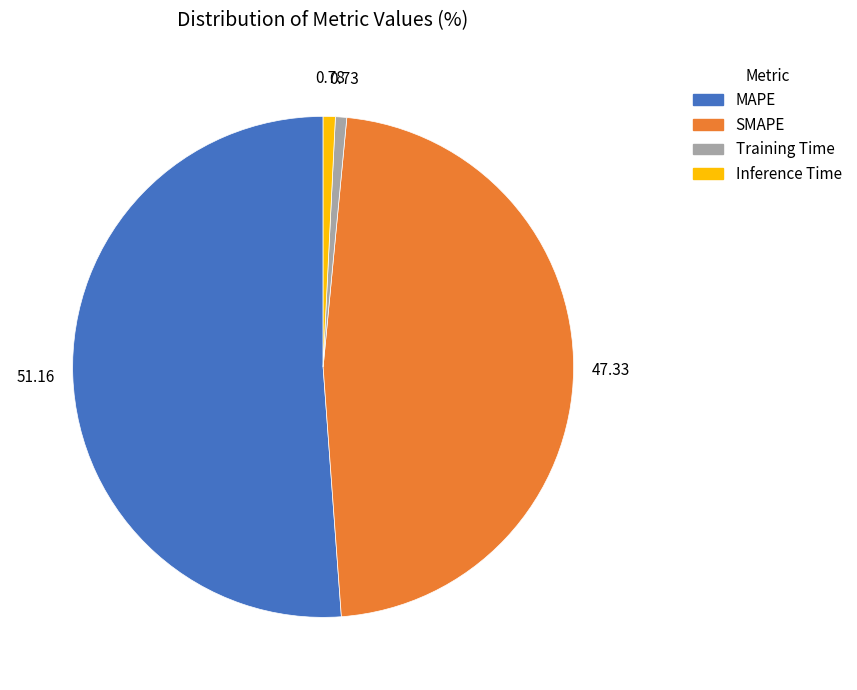

How many segments does this pie chart have?

4